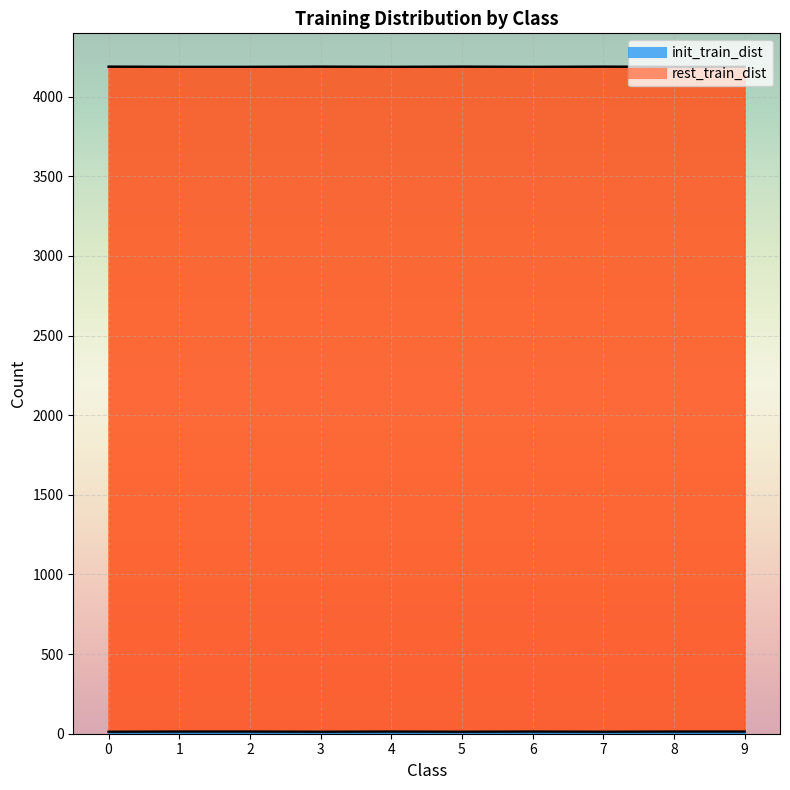

Rank the categories by init_train_dist value from highest to lowest.

1, 2, 4, 6, 8, 9, 0, 3, 5, 7